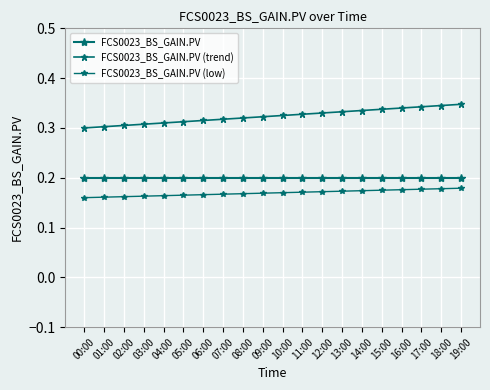

True or false: FCS0023_BS_GAIN.PV (low) has more than 1 interior local peaks.

False